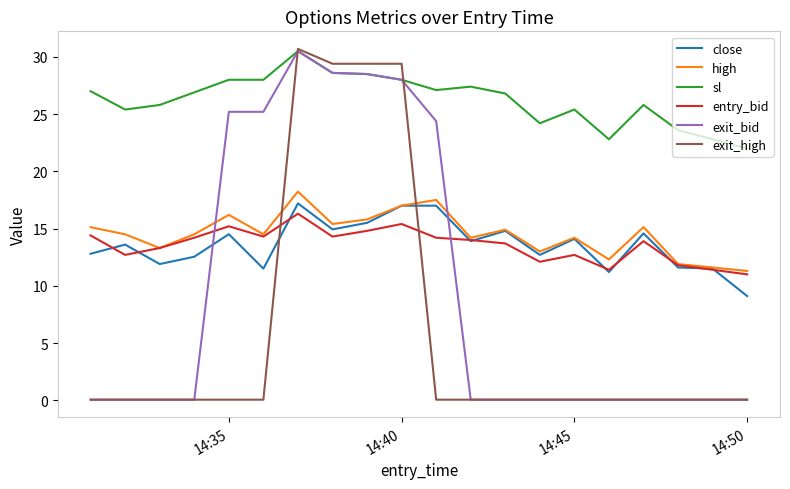

What is the greatest value displayed?

30.7